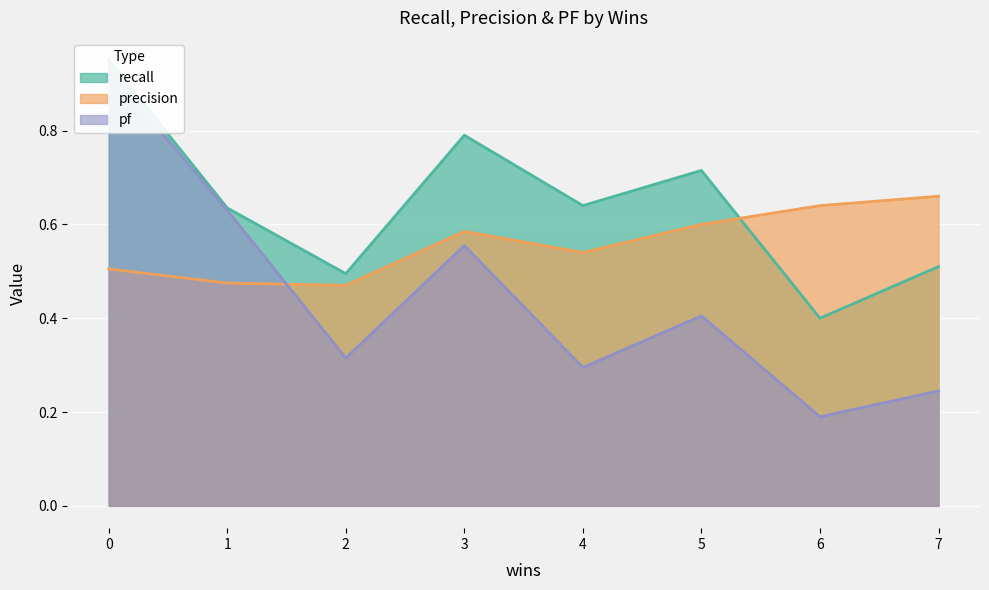

In precision, how many points are higher than both neighbors (excluding endpoints)?

1